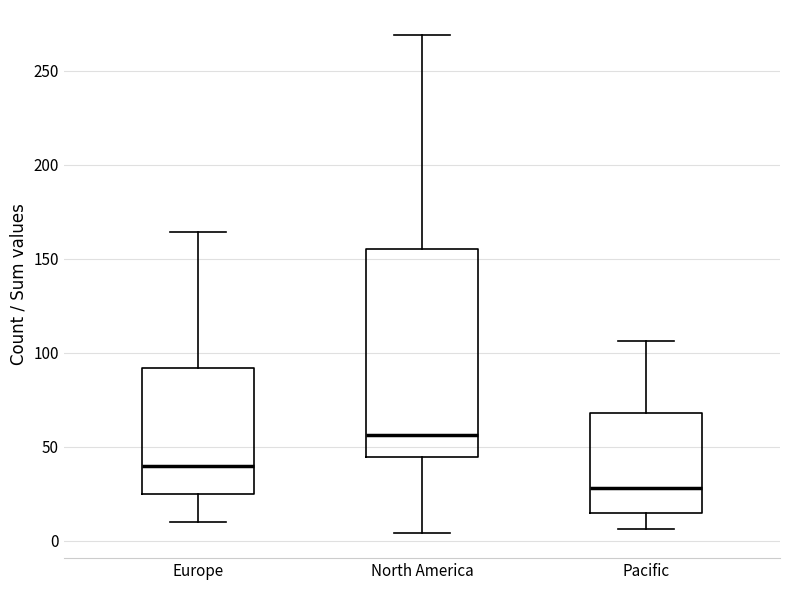

Reading left to right, read every box against the y-axis: the position of its median line, the range the box covers, and the ends of its whiskers. The values are not printed on the chart, so give them approximately, as read against the axis.

Europe: median 40, box 25 to 90, whiskers 10 to 165
North America: median 55, box 45 to 155, whiskers 5 to 270
Pacific: median 30, box 15 to 70, whiskers 5 to 105